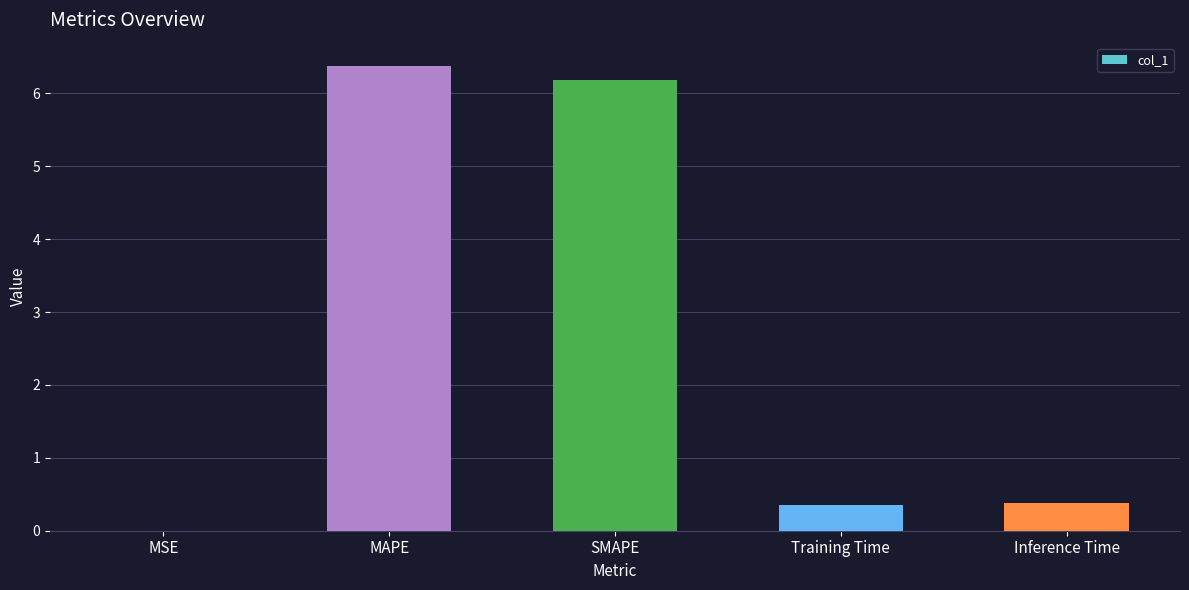

At which category does the chart reach its peak across all series?

MAPE